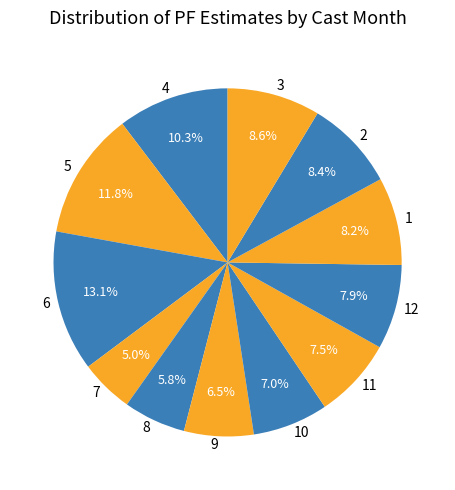

To the nearest percent, what is the difference between the 3 and 8 slice percentages?

3%